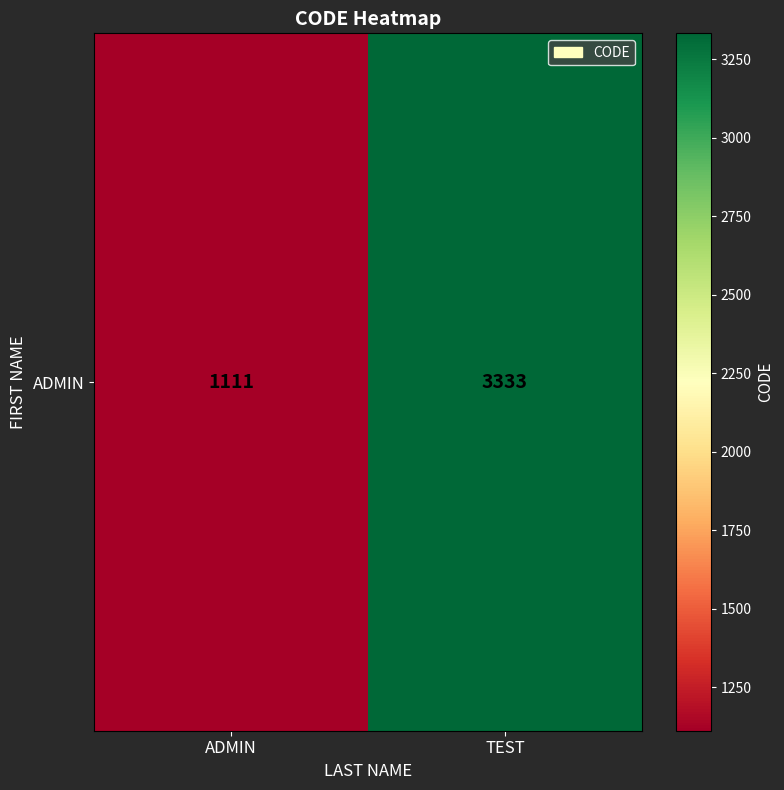

At which category does the chart reach its peak across all series?

TEST